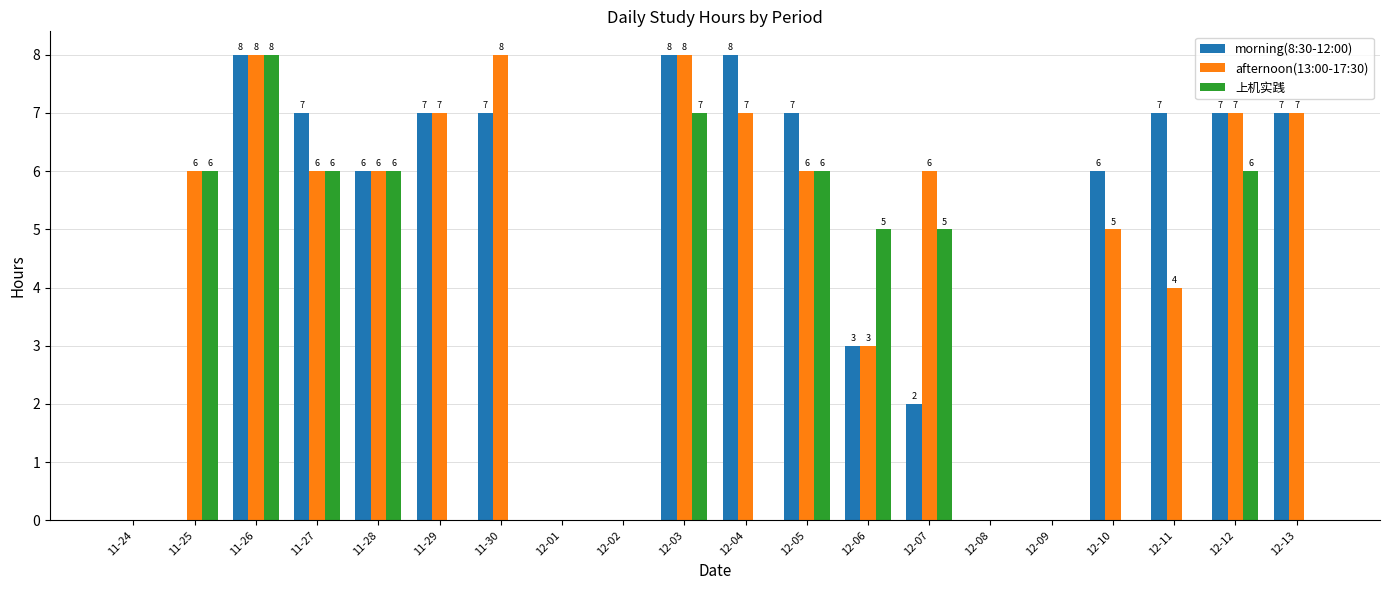

What is the maximum value for morning(8:30-12:00)?

8